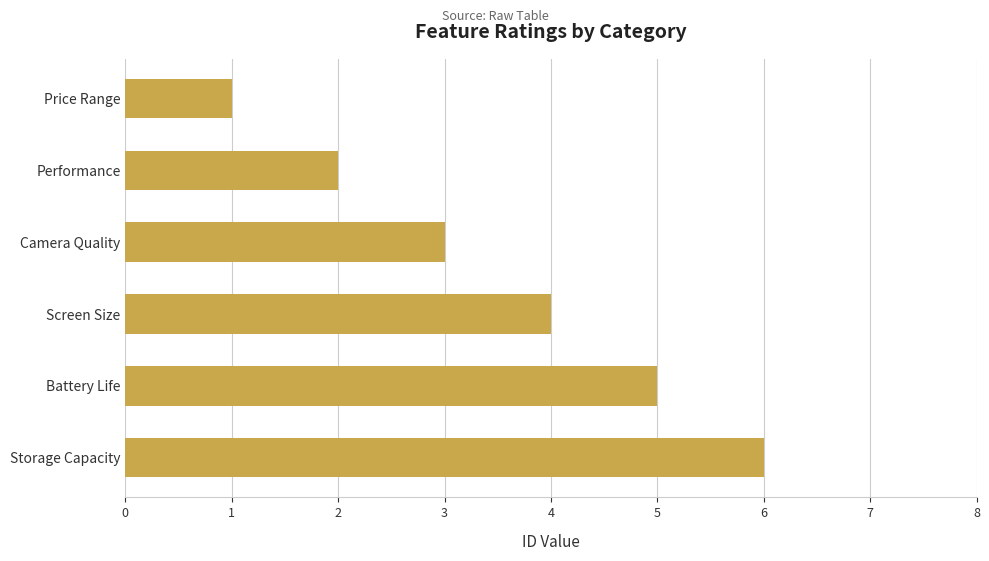

Approximately how many times larger is the value at Battery Life compared to Screen Size?

1.2